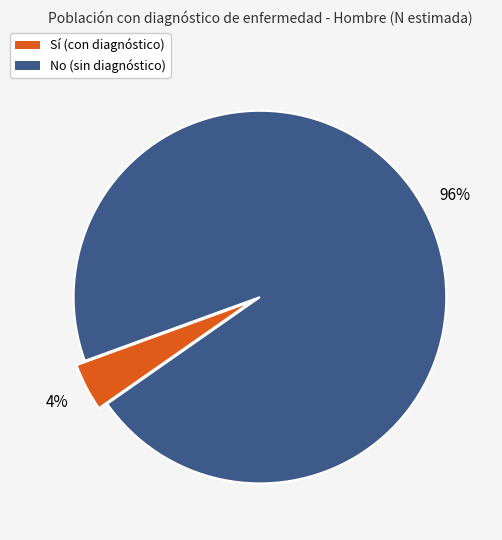

To the nearest percent, what is the difference between the largest and smallest slice percentages?

92%